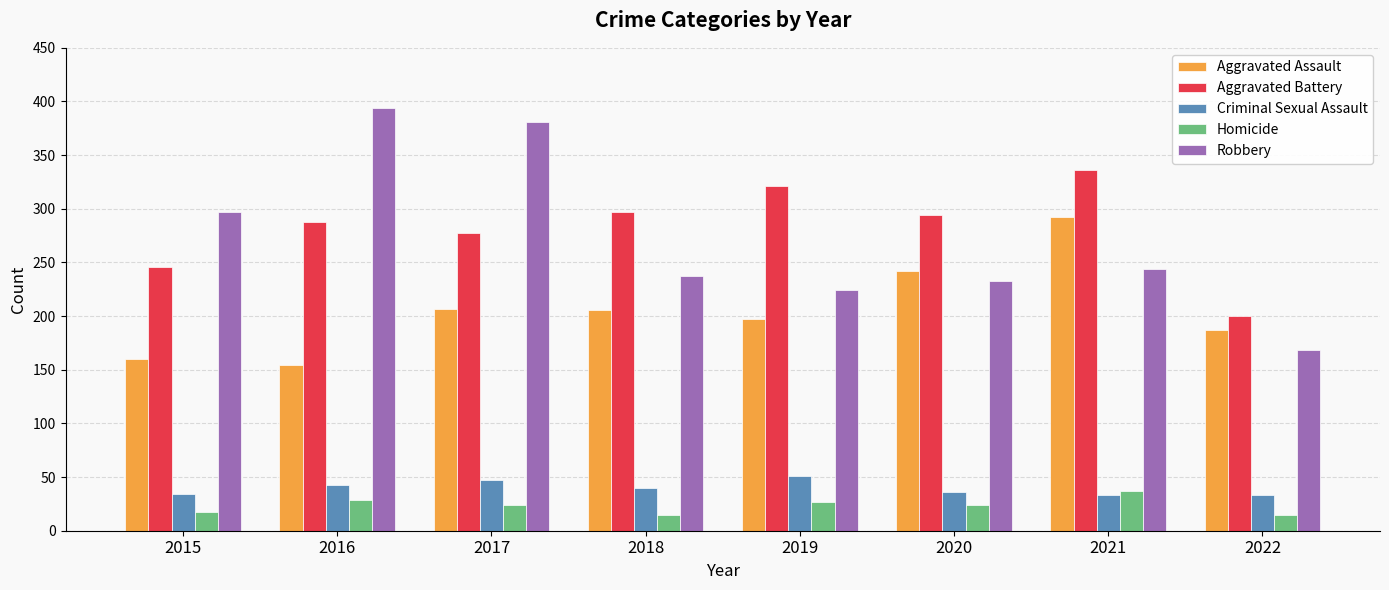

What is the difference between the highest and lowest values at 2016?

365